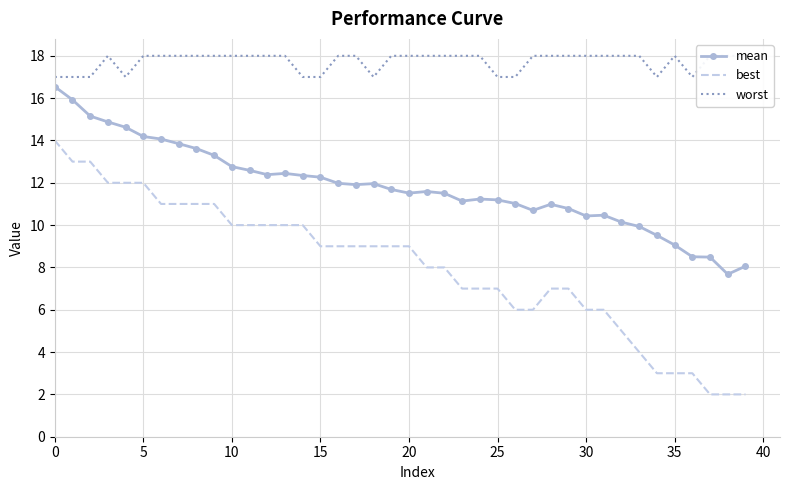

What is the sum of all best values?

323.0